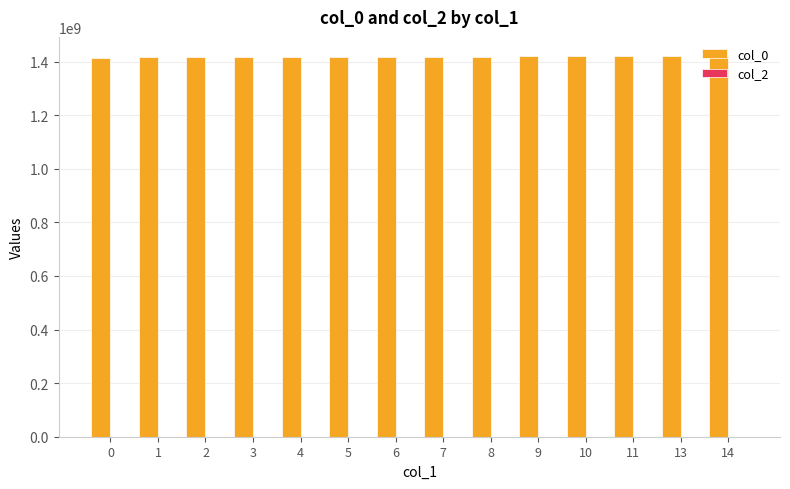

What is the ratio of the value at 3 to the value at 6?

1.0